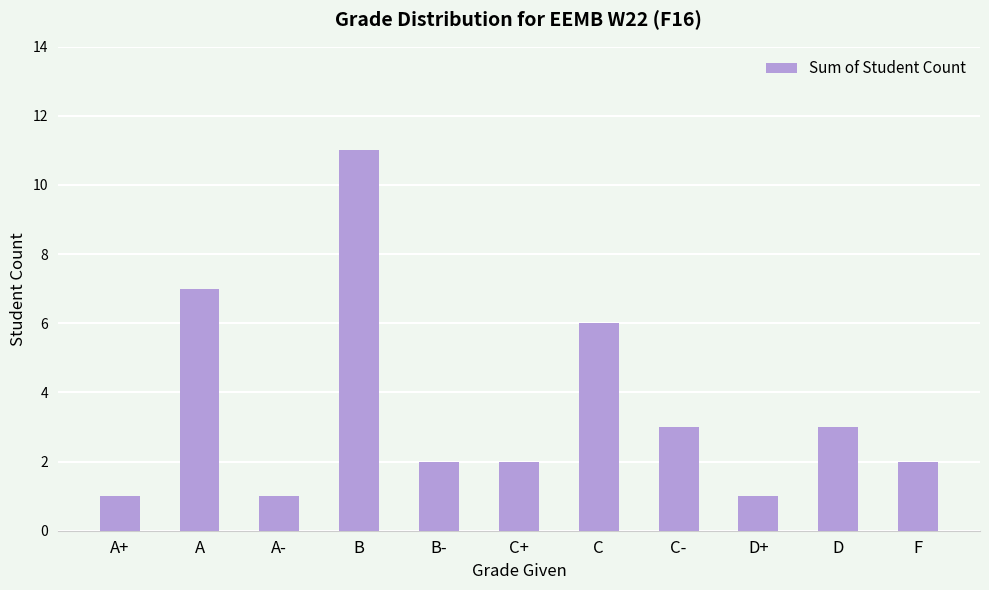

Where does the data first go above 2?

A